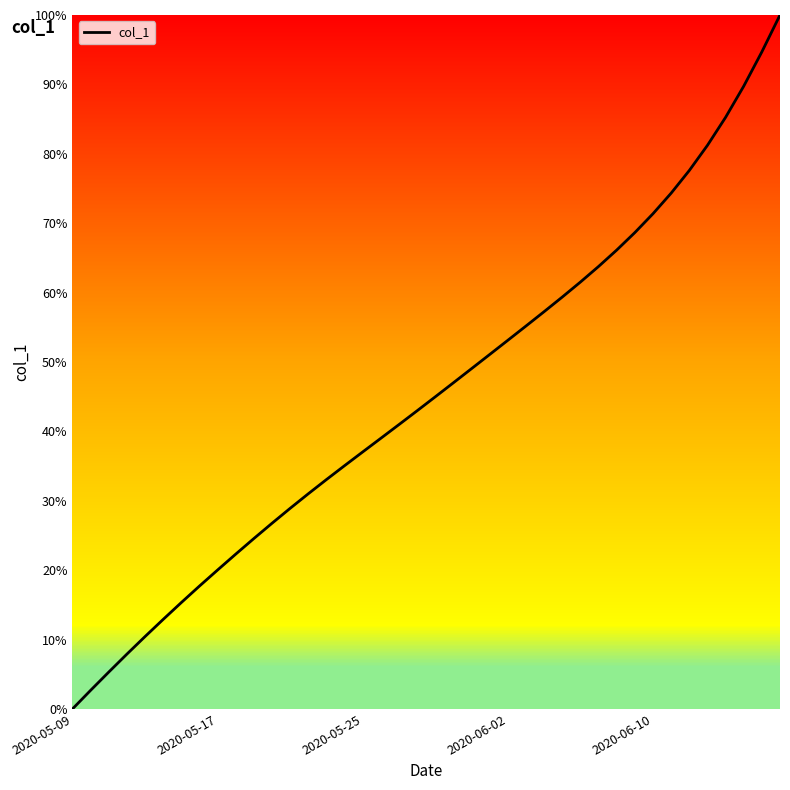

Does the chart have visible grid lines?

No